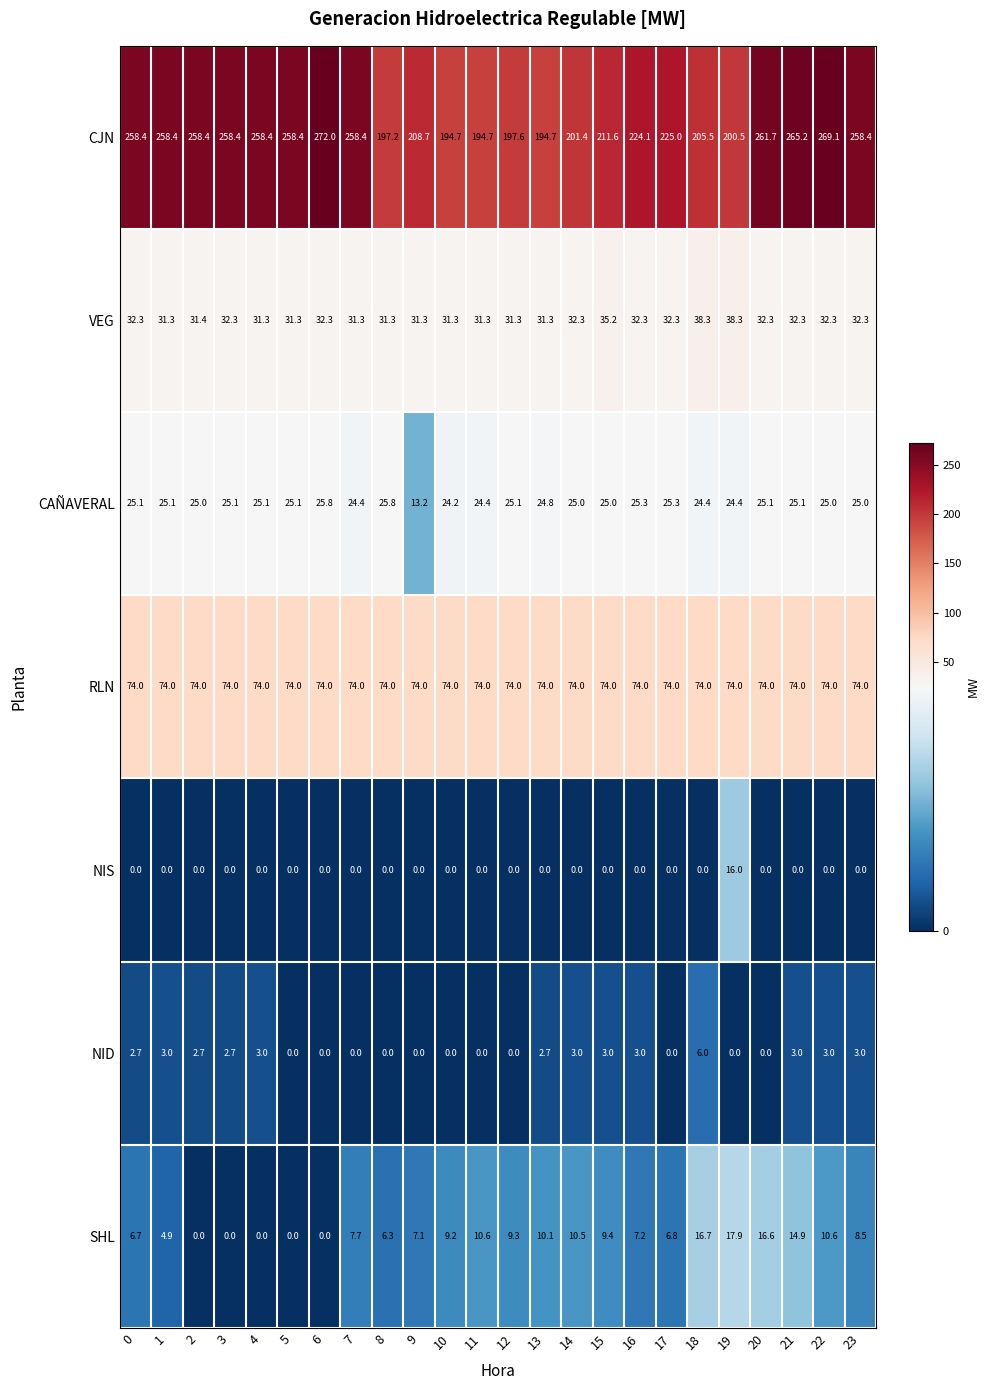

How many categories are shown in the chart?

24